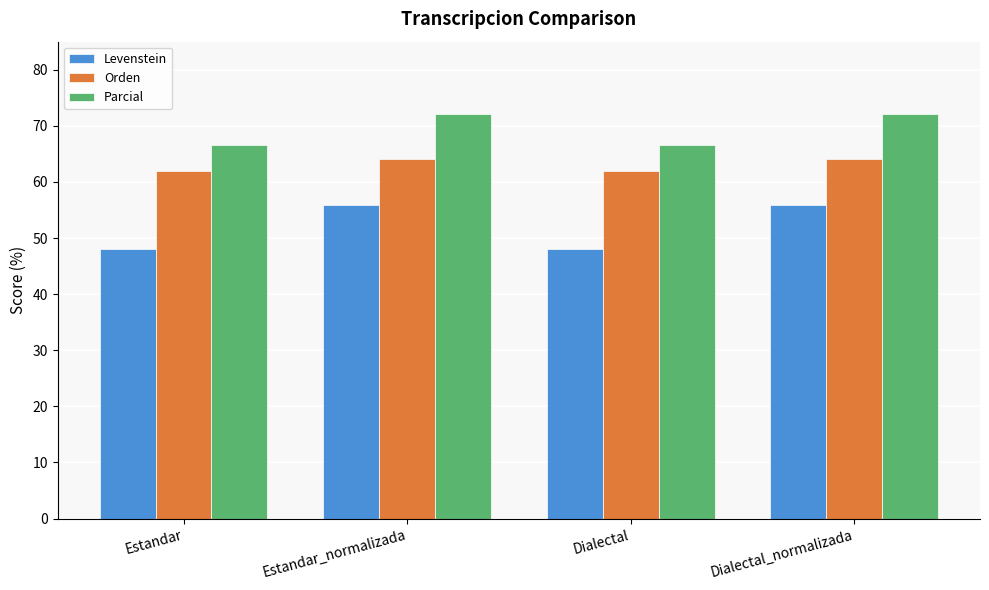

How many values in the Orden series exceed 64?

2